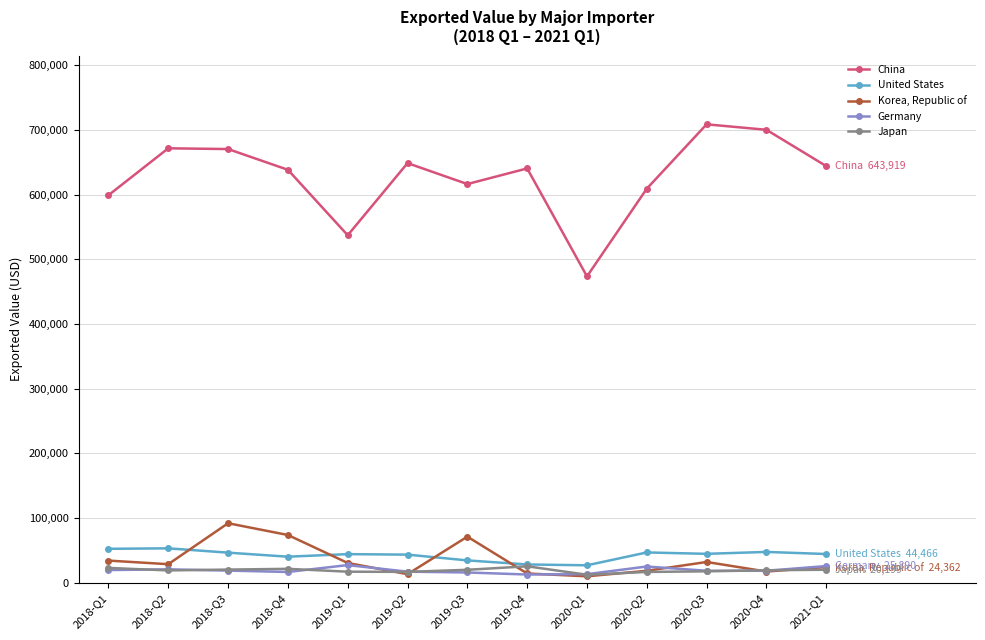

True or false: China and Korea, Republic of intersect in this chart.

False